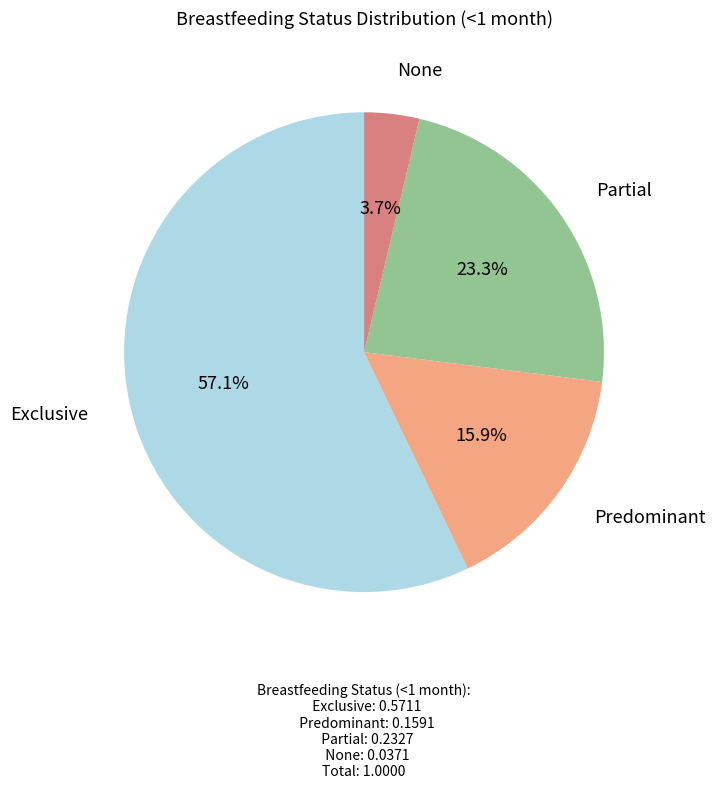

To the nearest percent, what portion does Predominant represent?

16%